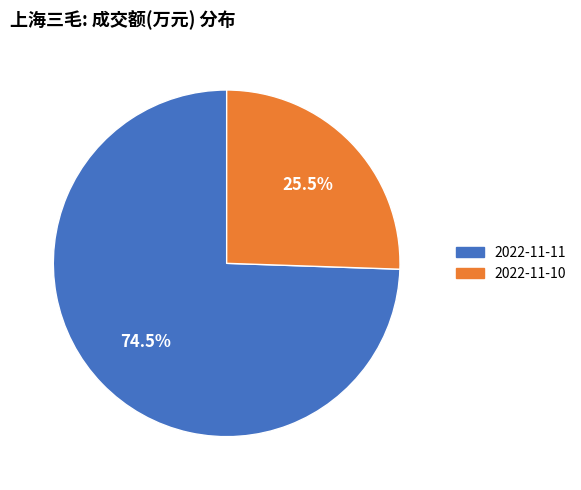

True or false: 2022-11-11 accounts for 60% of the total.

False